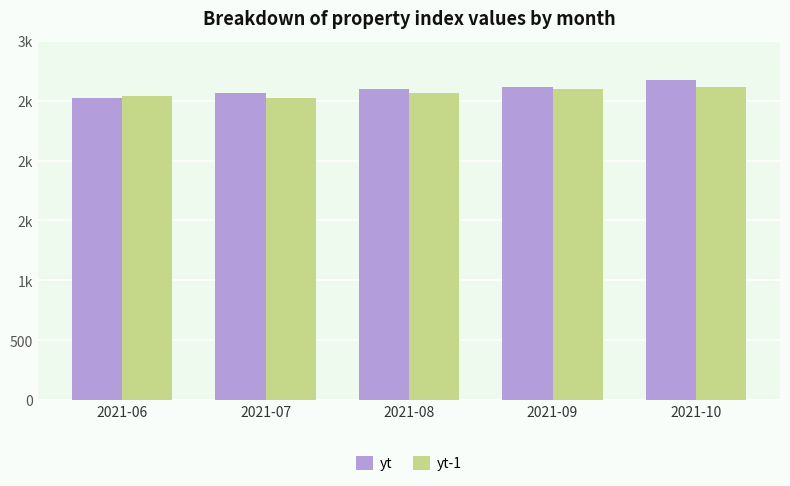

At which label does yt-1 reach its minimum?

2021-07